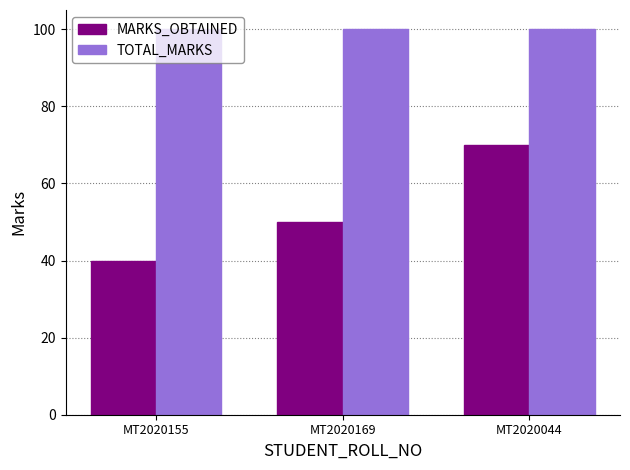

Is it true that MARKS_OBTAINED equals 40 at MT2020155?

True